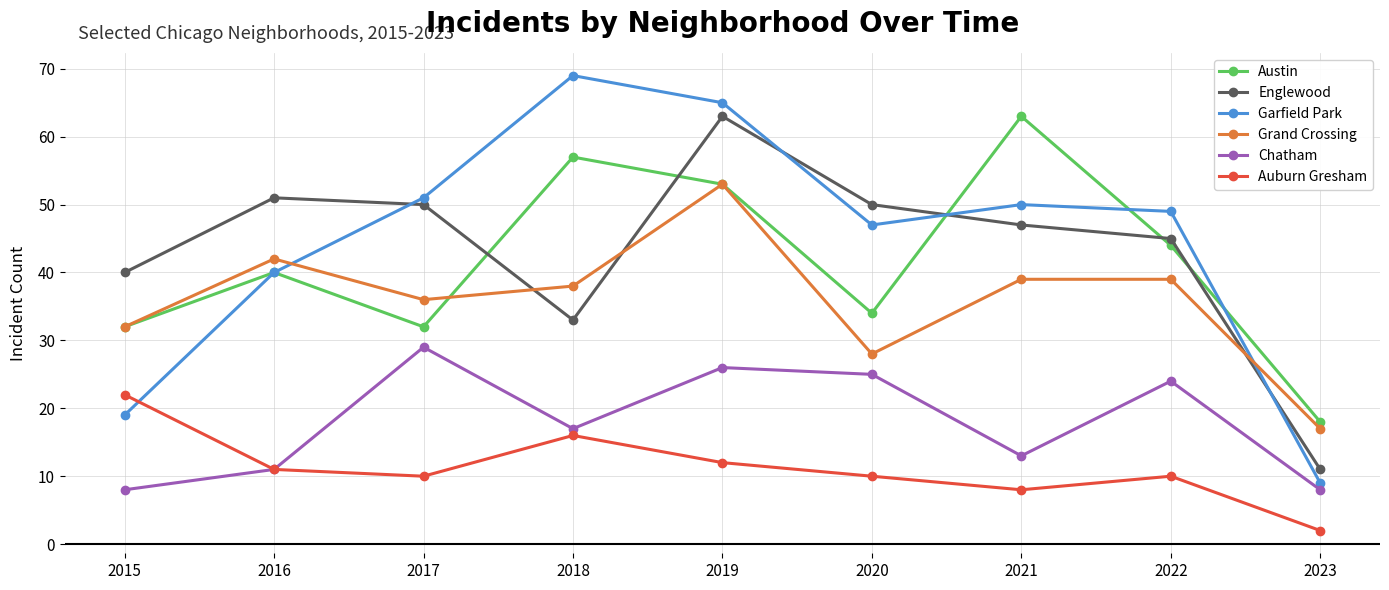

Reading right to left, transcribe all the data shown in this chart.

Austin: 2023=18	2022=44	2021=63	2020=34	2019=53	2018=57	2017=32	2016=40	2015=32
Englewood: 2023=11	2022=45	2021=47	2020=50	2019=63	2018=33	2017=50	2016=51	2015=40
Garfield Park: 2023=9	2022=49	2021=50	2020=47	2019=65	2018=69	2017=51	2016=40	2015=19
Grand Crossing: 2023=17	2022=39	2021=39	2020=28	2019=53	2018=38	2017=36	2016=42	2015=32
Chatham: 2023=8	2022=24	2021=13	2020=25	2019=26	2018=17	2017=29	2016=11	2015=8
Auburn Gresham: 2023=2	2022=10	2021=8	2020=10	2019=12	2018=16	2017=10	2016=11	2015=22